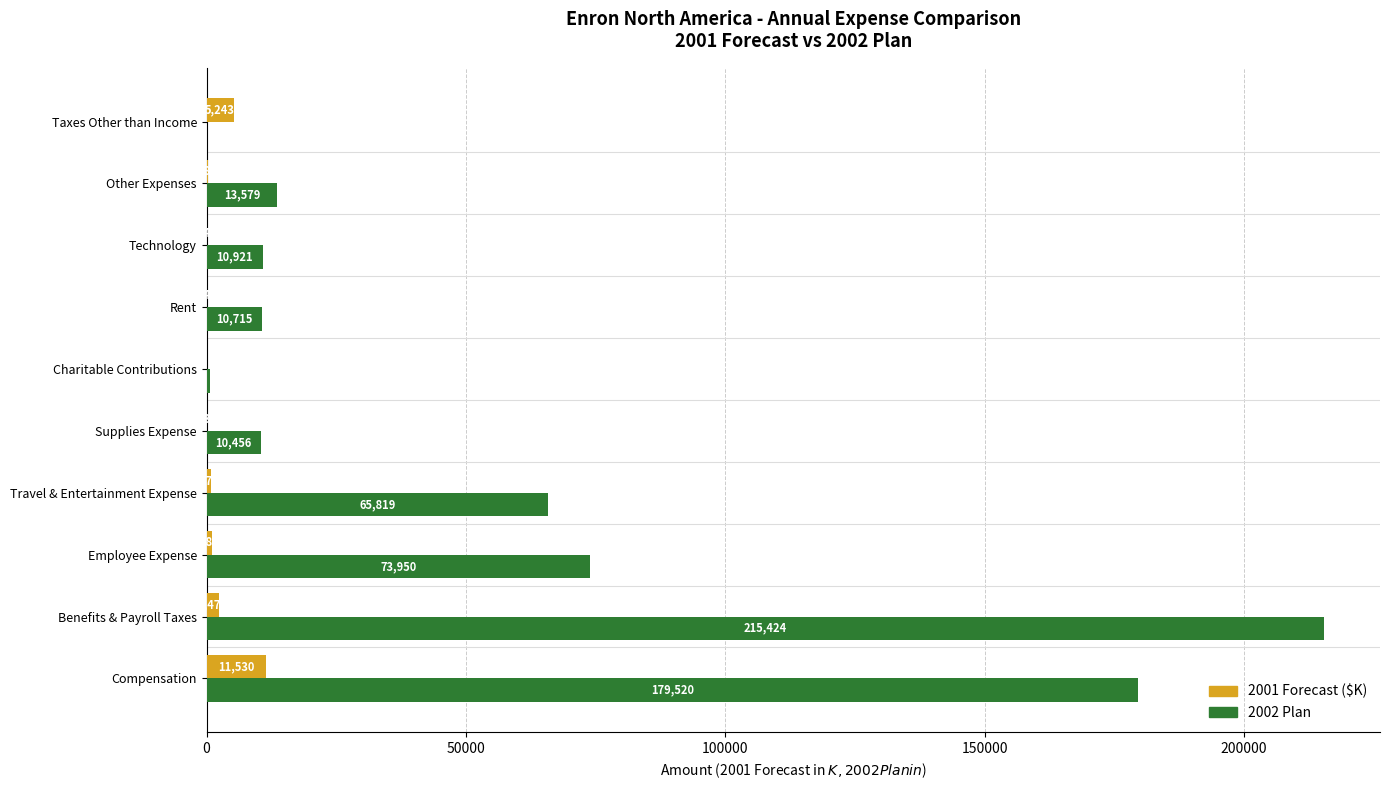

At which category is the sum across all series the highest?

Benefits & Payroll Taxes